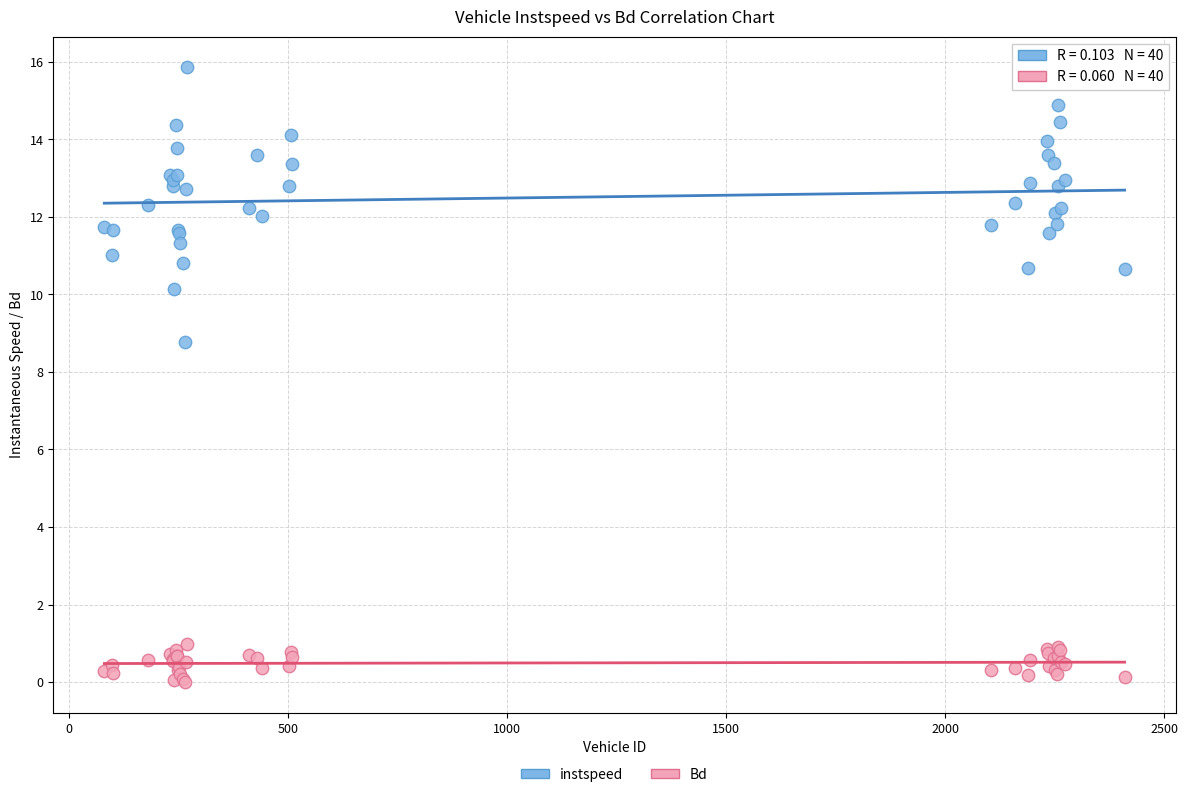

Which series reaches the minimum Y coordinate?

Bd